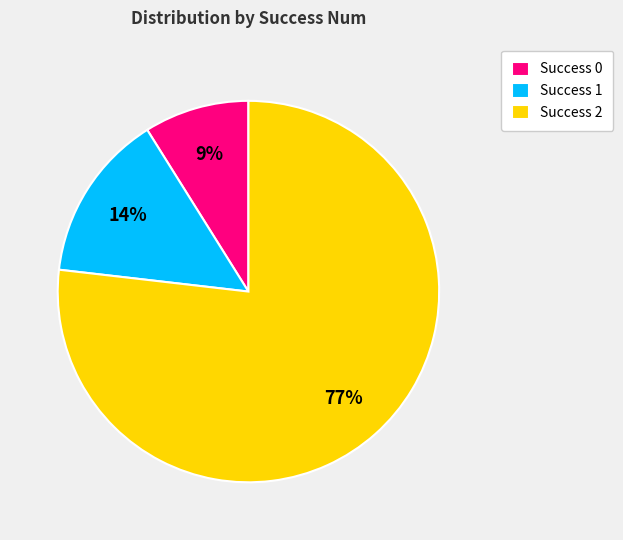

Count the number of slices in the pie.

3